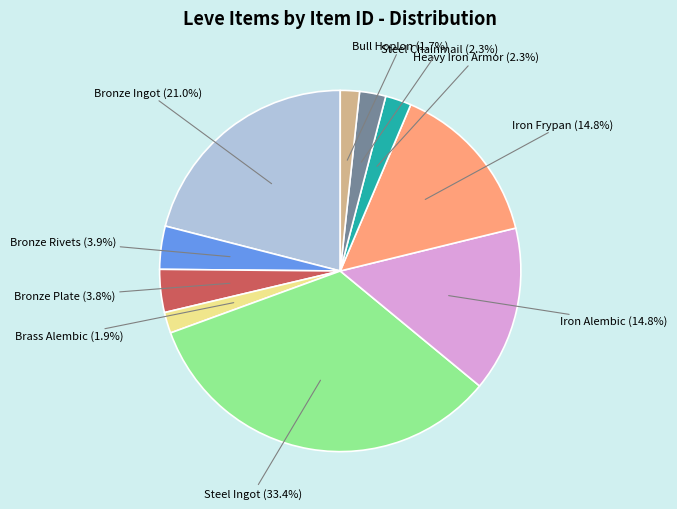

How many slices are in this pie chart?

10